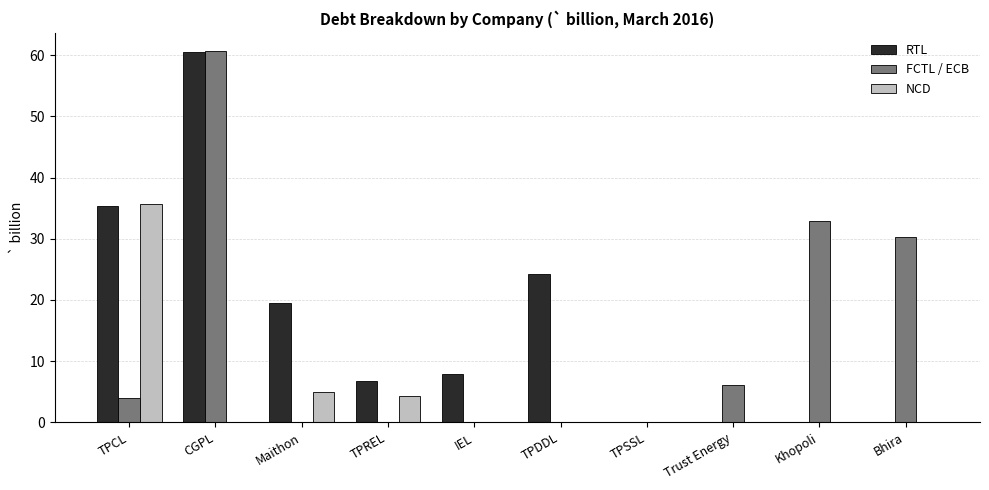

Are the bars grouped side by side (vs. stacked)?

Yes